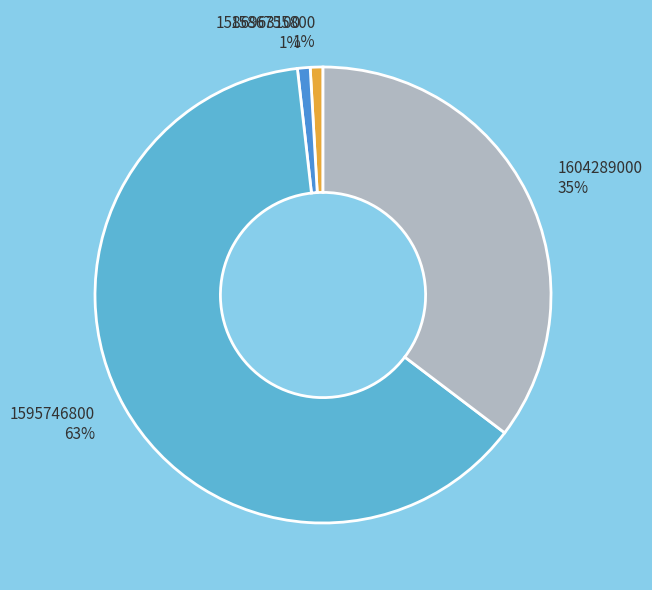

Which category accounts for the majority?

1595746800